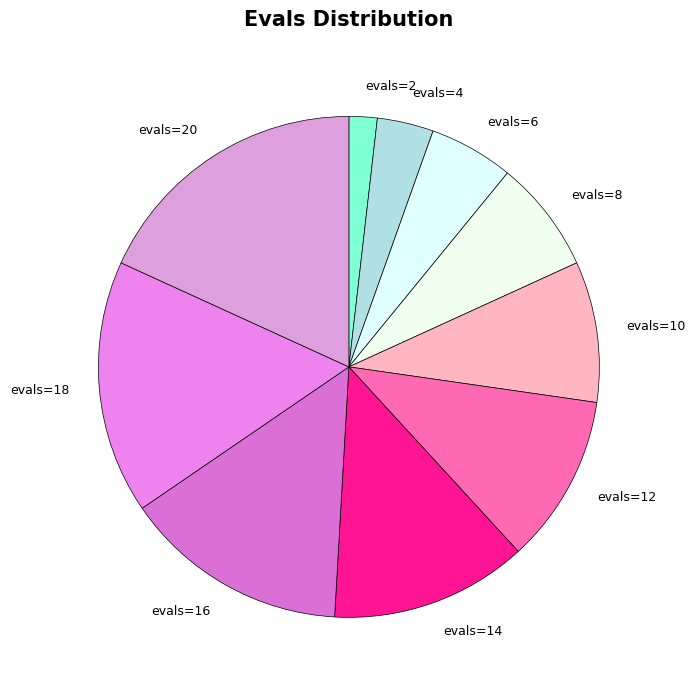

Combined, do evals=14 and evals=6 account for over 50%?

No